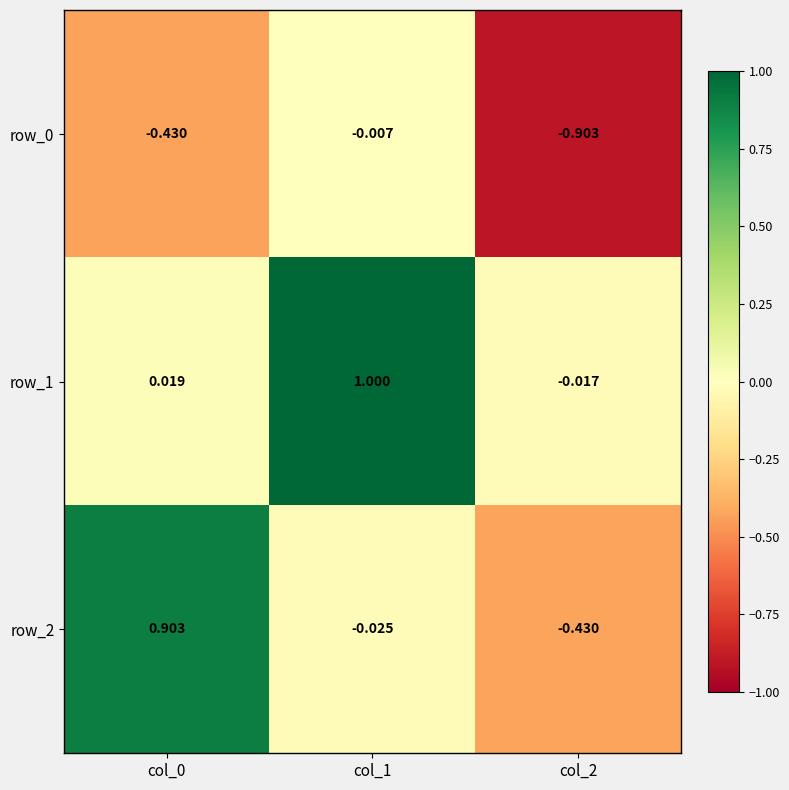

Is the value of row_2 at col_2 greater than the value of row_1 at col_0?

No